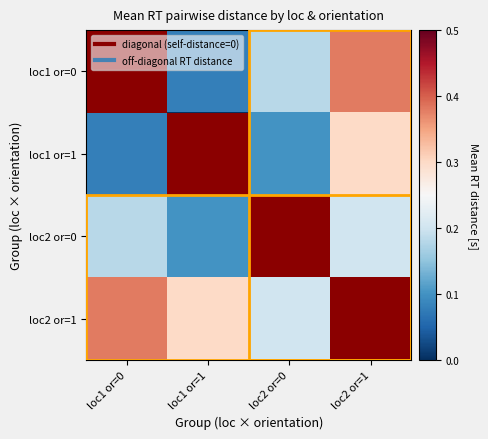

Which series has the widest spread of values?

loc1 or=0